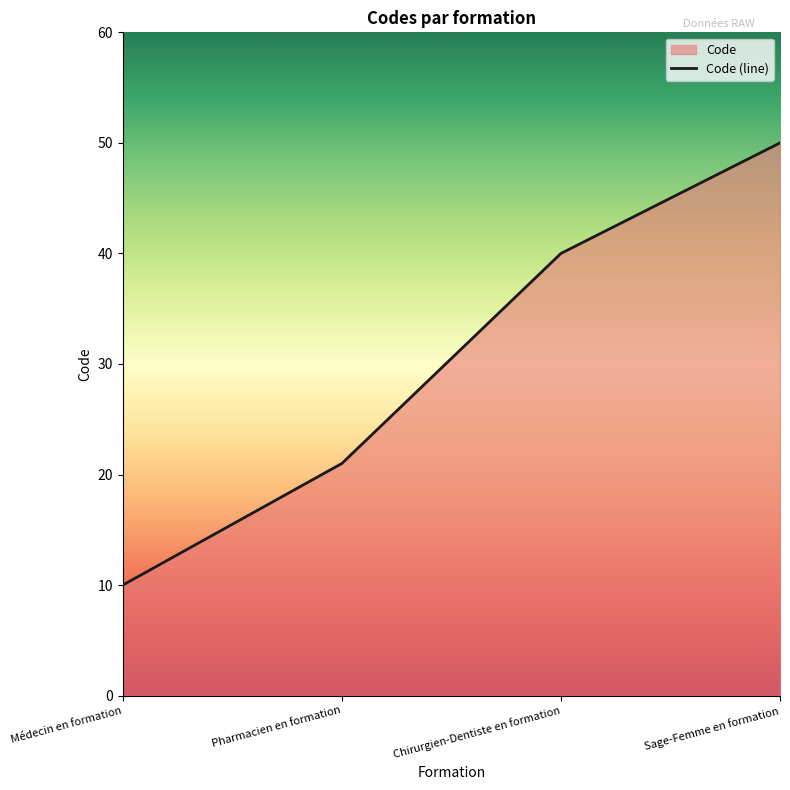

Is it true that the value at Sage-Femme en formation is 50?

True